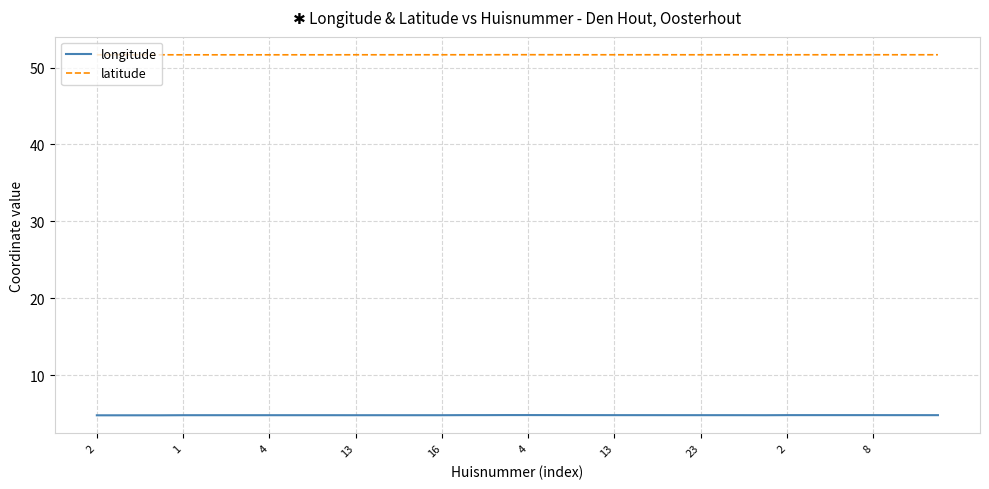

Which series has the largest range (max minus min)?

longitude